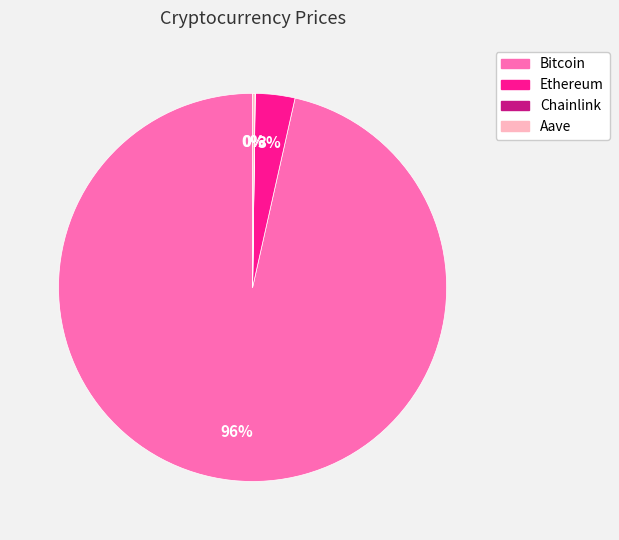

Does Bitcoin account for over 50% of the chart?

Yes